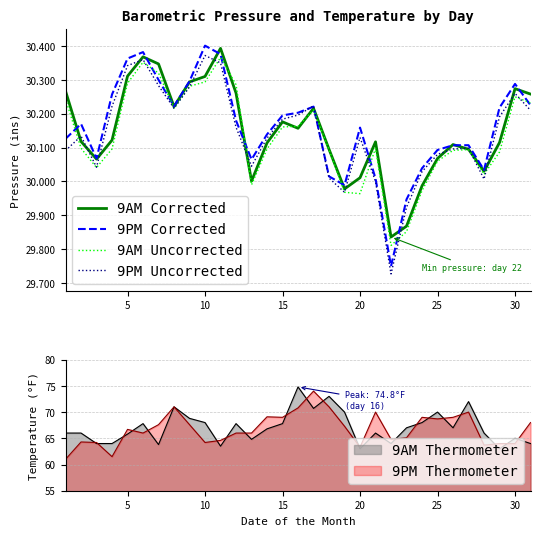

Does the chart have visible grid lines?

Yes